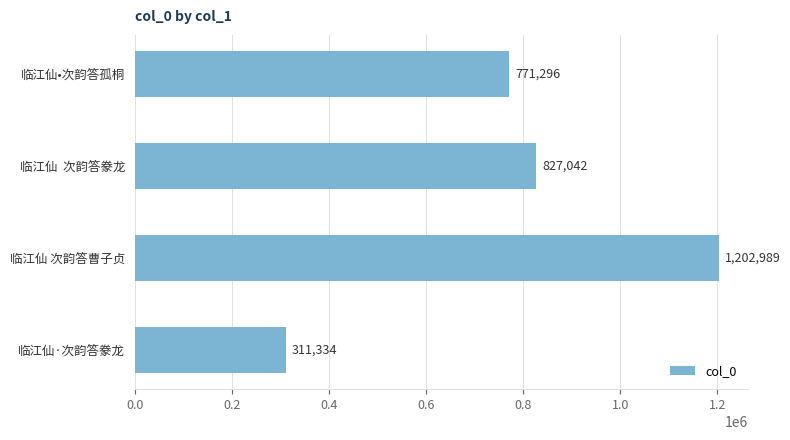

What is the difference between the maximum and minimum values?

891655